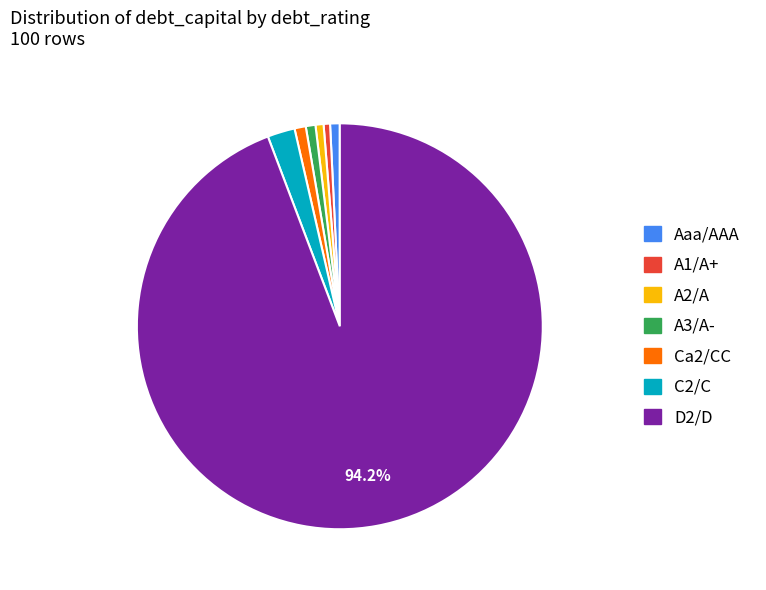

Combined, do C2/C and A2/A account for over 50%?

No